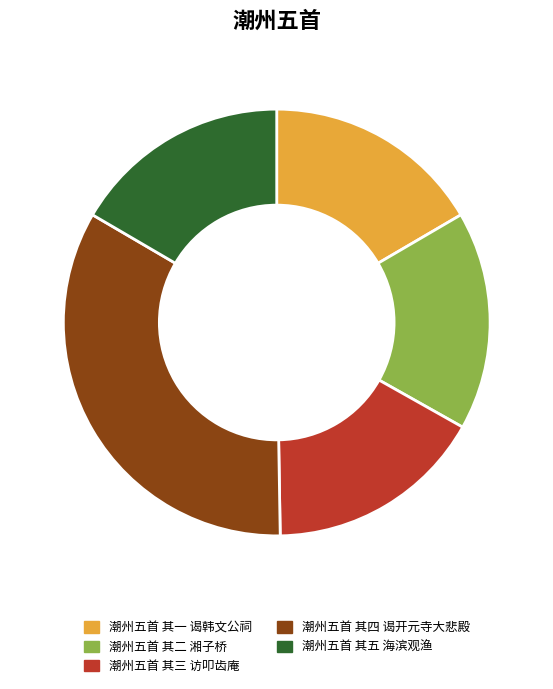

True or false: 潮州五首 其五 海滨观渔 accounts for 2% of the total.

False